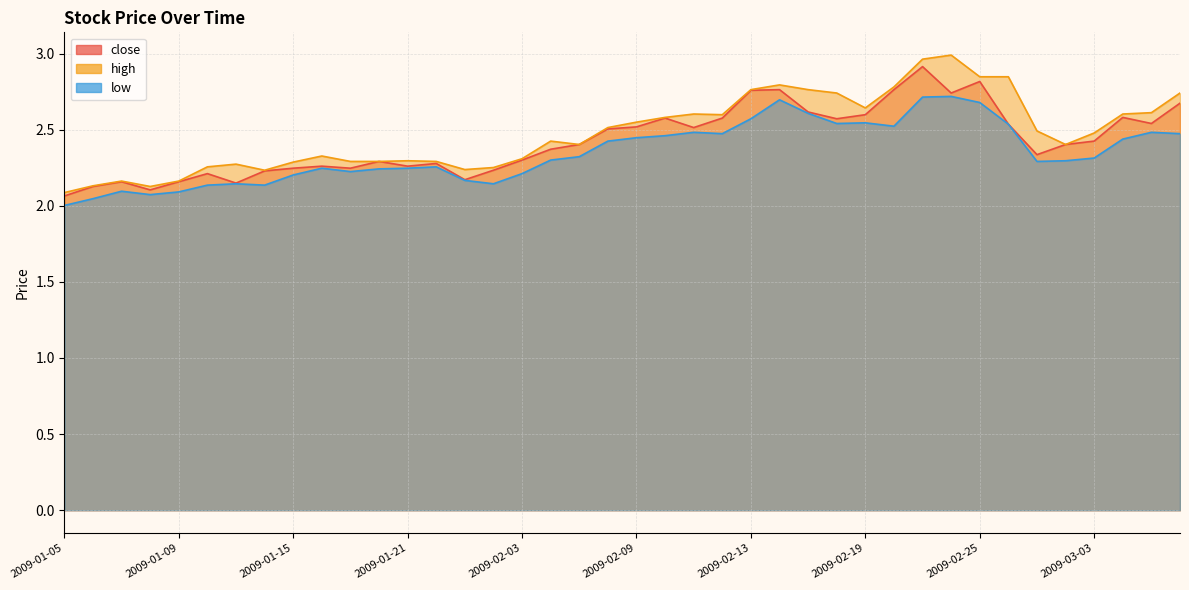

Reading left to right, what are all the values shown in this chart?

close: 2.1	2.1	2.2	2.1	2.2	2.2	2.1	2.2	2.2	2.3	2.2	2.3	2.3	2.3	2.2	2.2	2.3	2.4	2.4	2.5	2.5	2.6	2.5	2.6	2.8	2.8	2.6	2.6	2.6	2.8	2.9	2.7	2.8	2.5	2.3	2.4	2.4	2.6	2.5	2.7
high: 2.1	2.1	2.2	2.1	2.2	2.3	2.3	2.2	2.3	2.3	2.3	2.3	2.3	2.3	2.2	2.3	2.3	2.4	2.4	2.5	2.5	2.6	2.6	2.6	2.8	2.8	2.8	2.7	2.6	2.8	3.0	3.0	2.8	2.8	2.5	2.4	2.5	2.6	2.6	2.7
low: 2.0	2.0	2.1	2.1	2.1	2.1	2.1	2.1	2.2	2.2	2.2	2.2	2.2	2.3	2.2	2.1	2.2	2.3	2.3	2.4	2.4	2.5	2.5	2.5	2.6	2.7	2.6	2.5	2.5	2.5	2.7	2.7	2.7	2.5	2.3	2.3	2.3	2.4	2.5	2.5